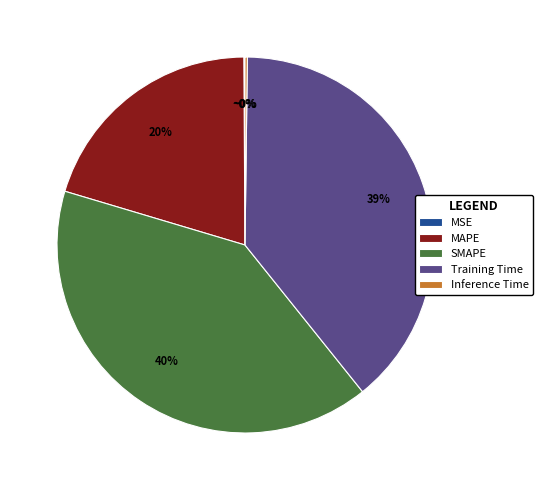

Is there a majority slice in this chart?

No